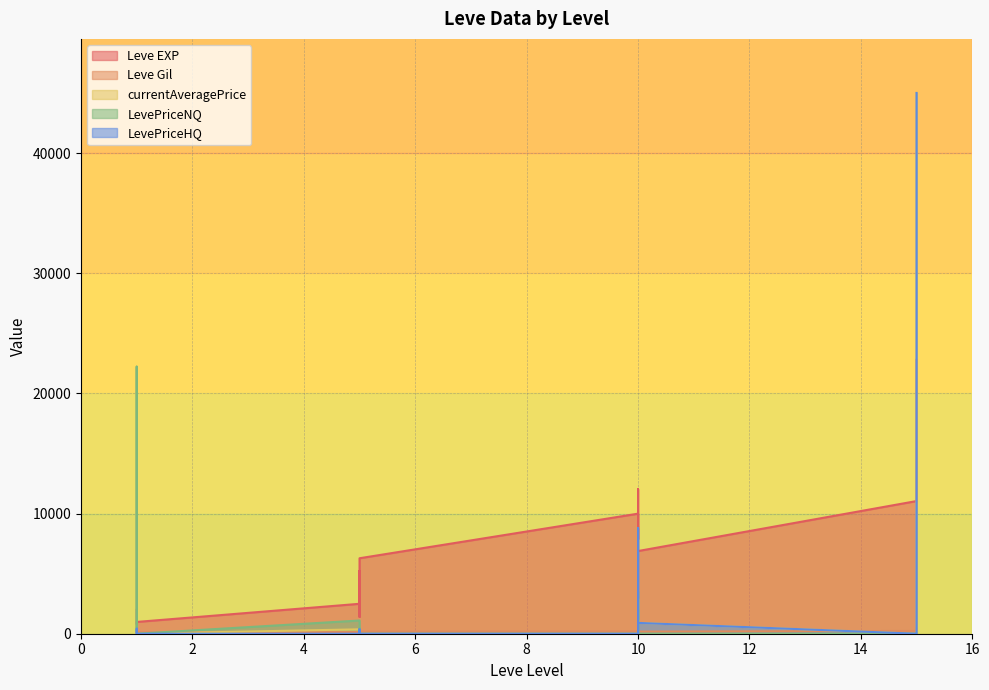

How many lines are shown in the chart?

5